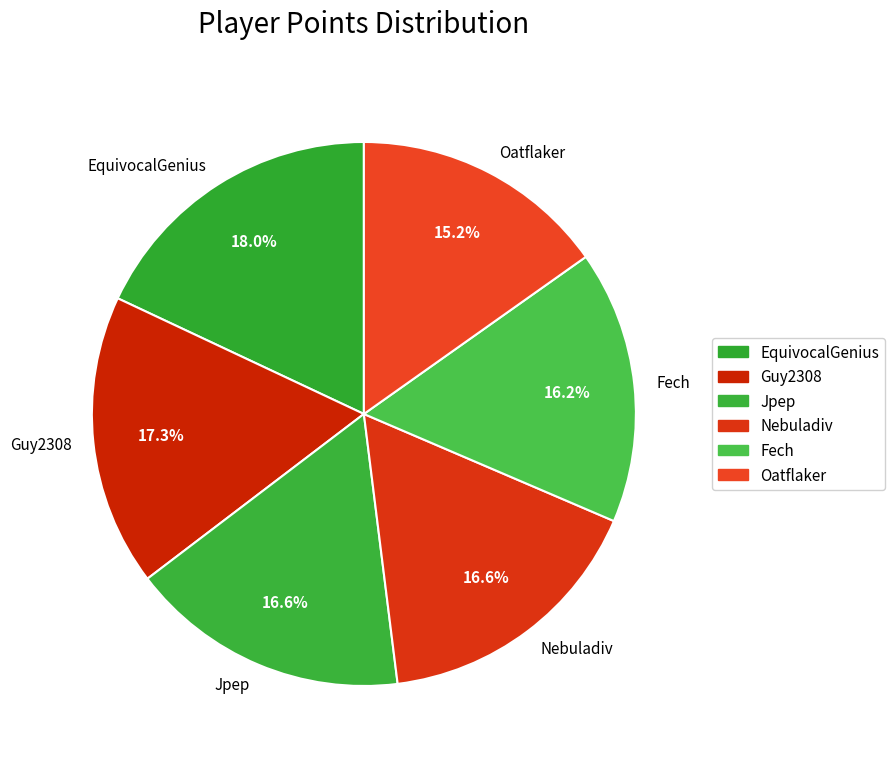

What is the ratio of the value at EquivocalGenius to the value at Nebuladiv?

1.1